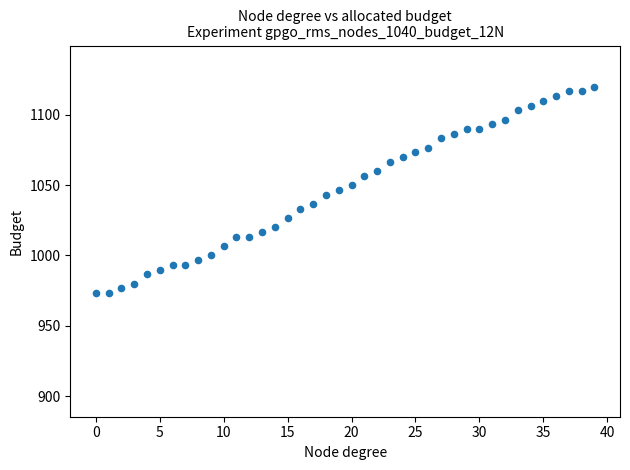

What is the range of Y values (max minus min)?

146.7